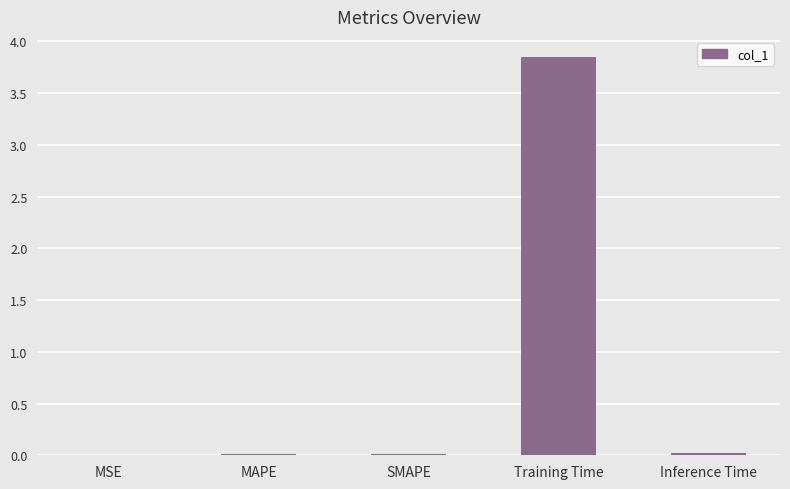

Which has a higher value, Inference Time or Training Time?

Training Time